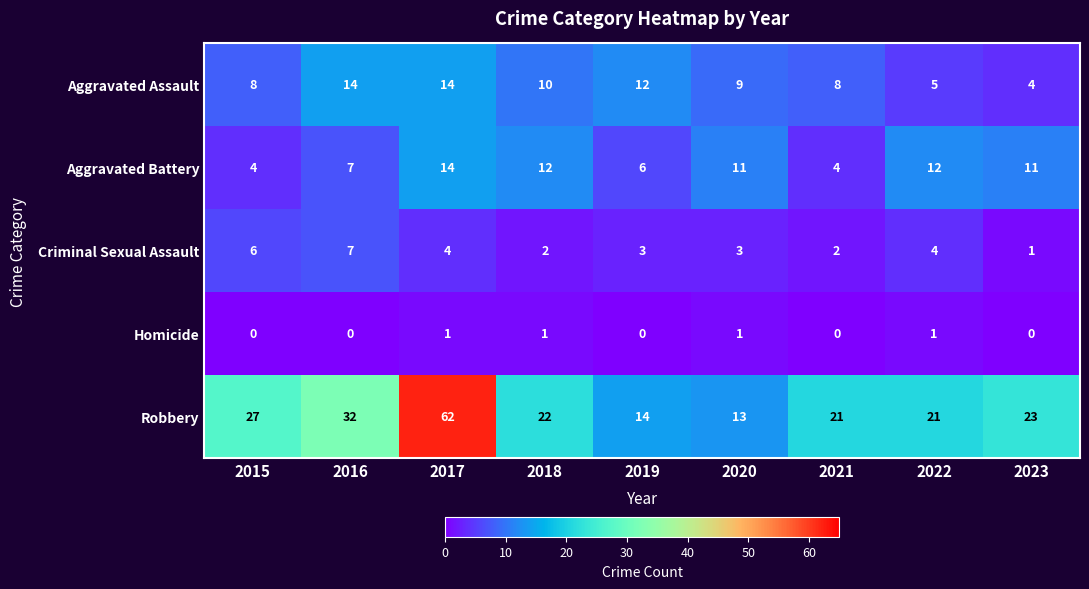

At how many categories does at least one series exceed 39?

1